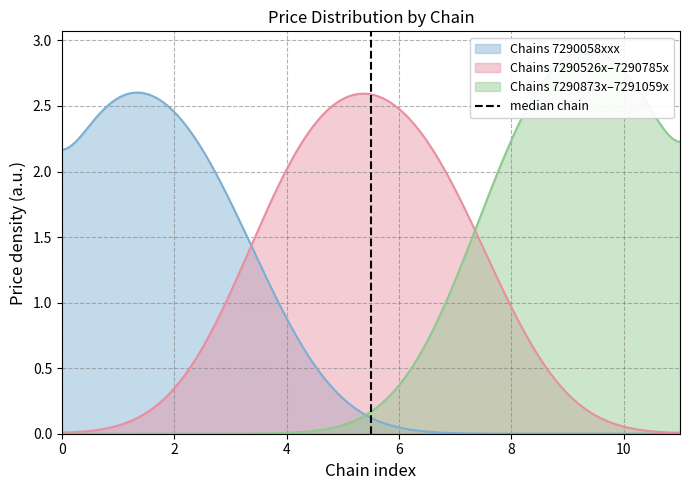

How many values are between 0 and 1?

2